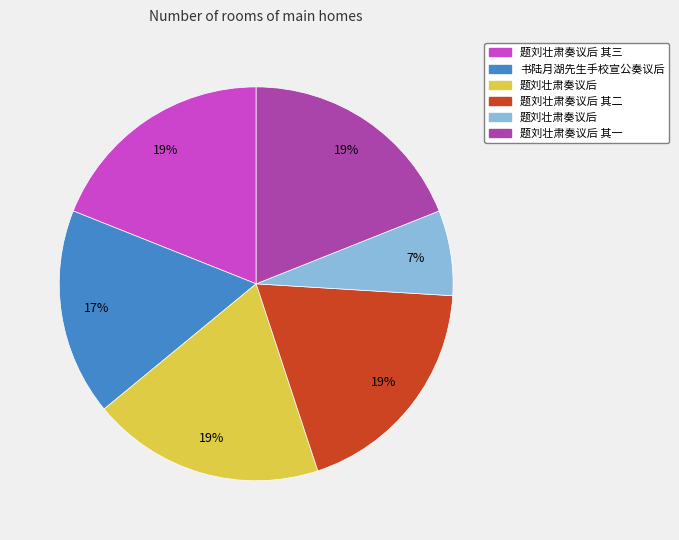

Is there a majority slice in this chart?

No